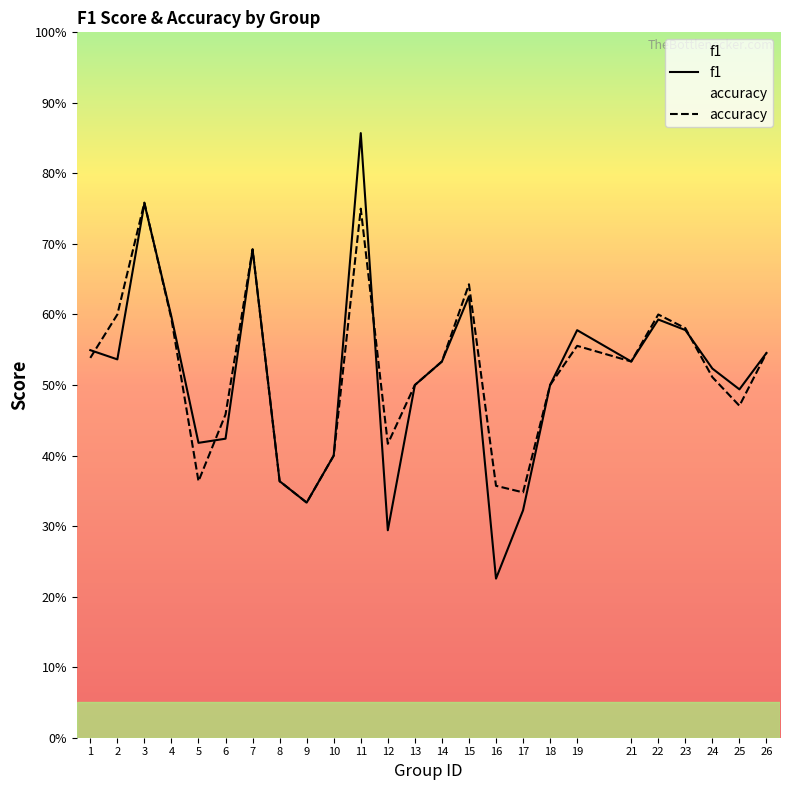

What is the maximum value for accuracy?

0.8